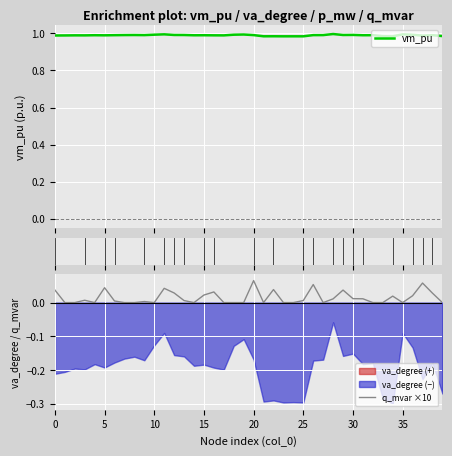

What is the difference between the maximum and minimum values in the q_mvar ×10 series?

0.1